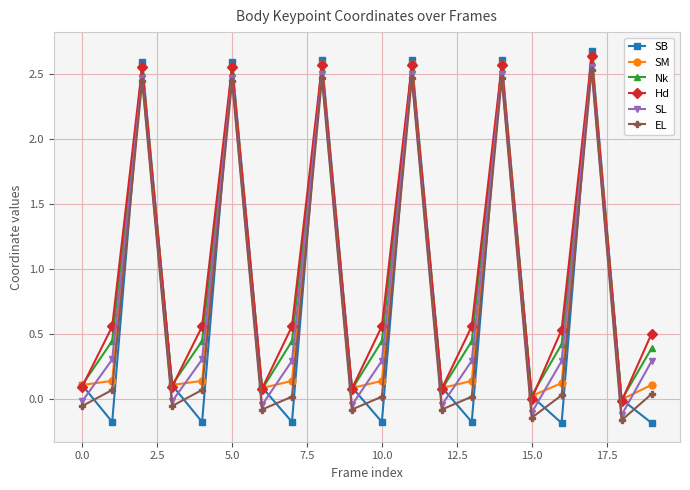

True or false: Hd has more than 1 interior local peaks.

True